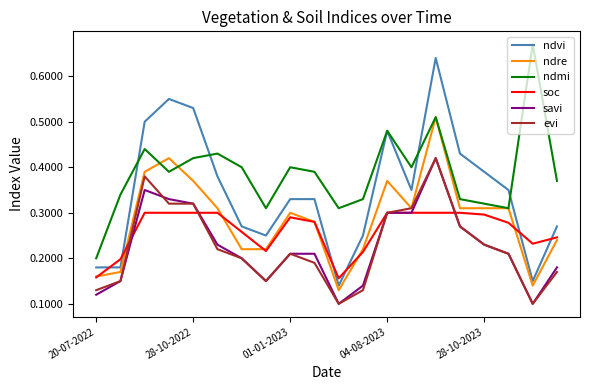

True or false: ndmi and savi intersect in this chart.

False